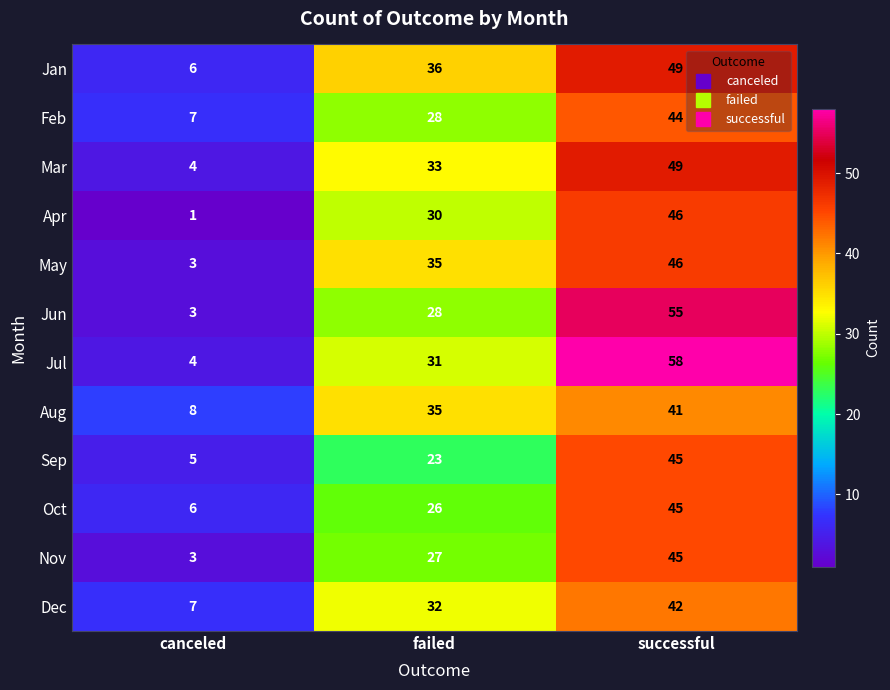

Rank the categories by Apr value from lowest to highest.

canceled, failed, successful